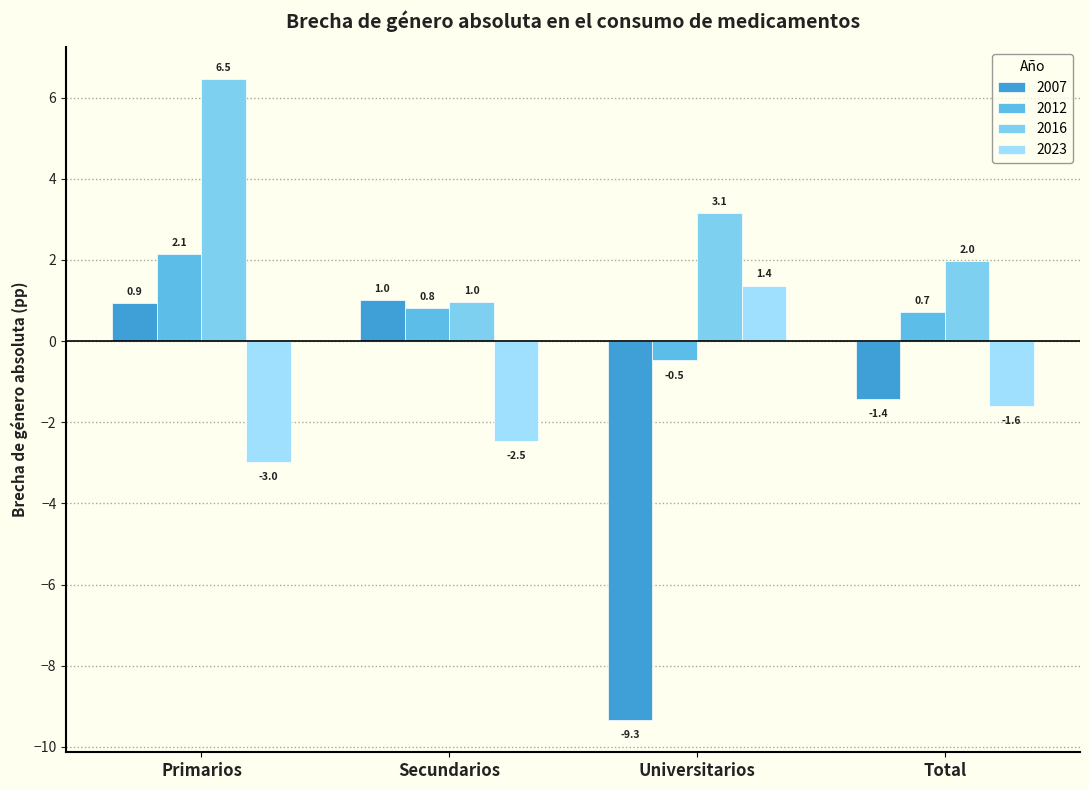

Rank the series by their maximum value, from lowest to highest.

2007, 2023, 2012, 2016